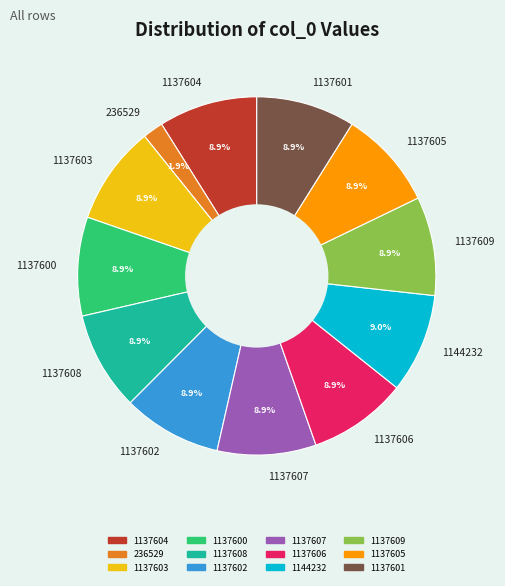

Is it true that 1137607 is 9% of the pie?

True